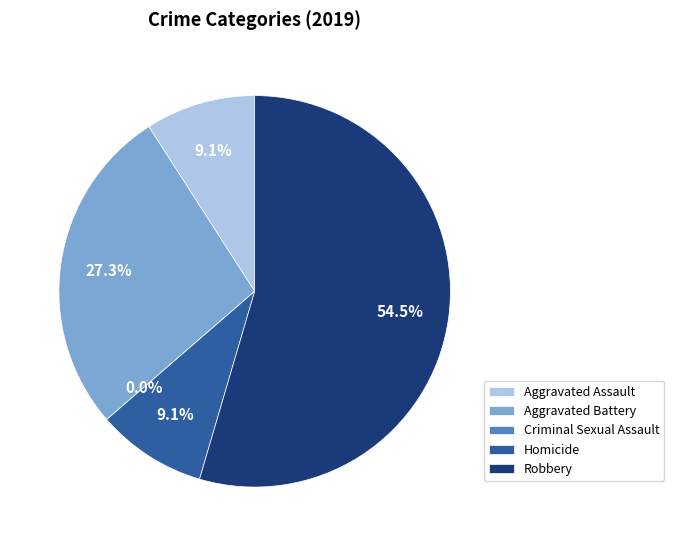

To the nearest percent, what is the difference between the Aggravated Assault and Robbery slice percentages?

45%